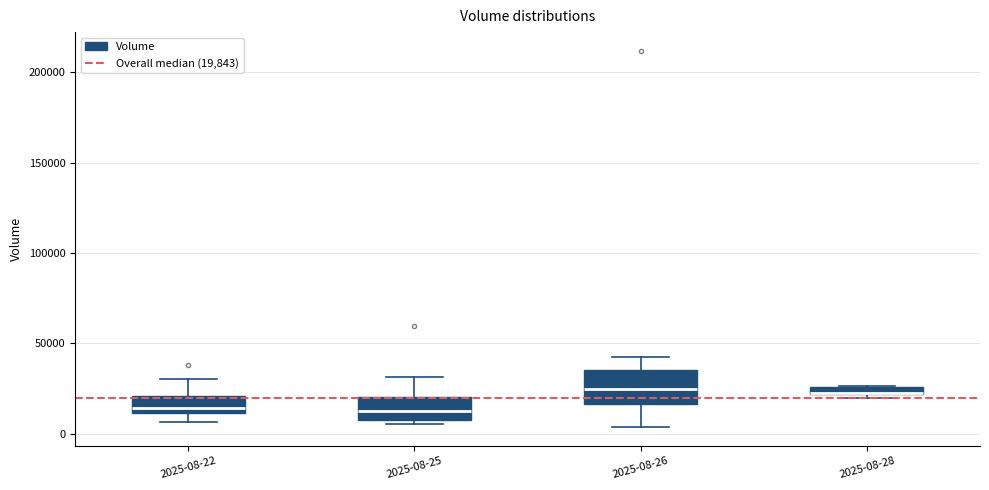

Which box is the tallest, from its lower edge to its upper edge?

2025-08-26